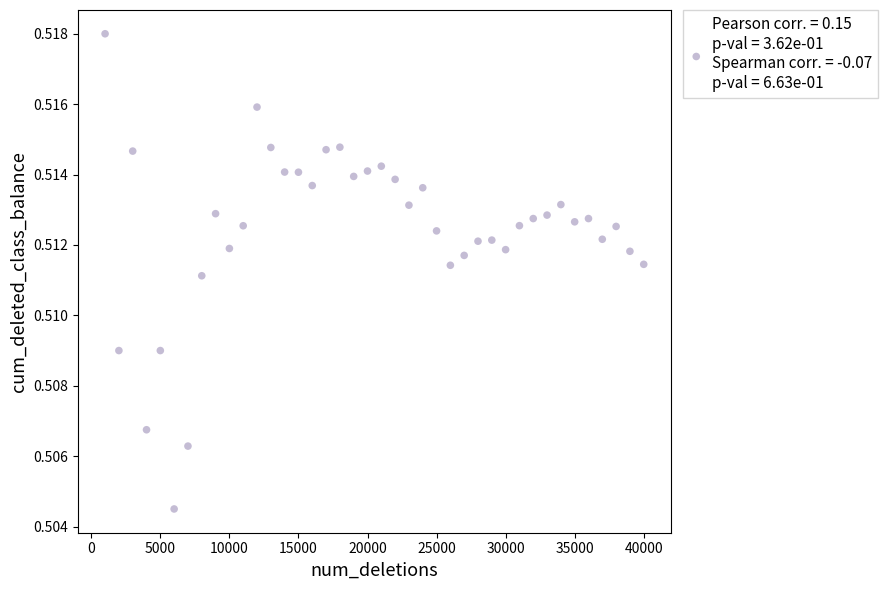

What is the range of X values (max minus min)?

39000.0